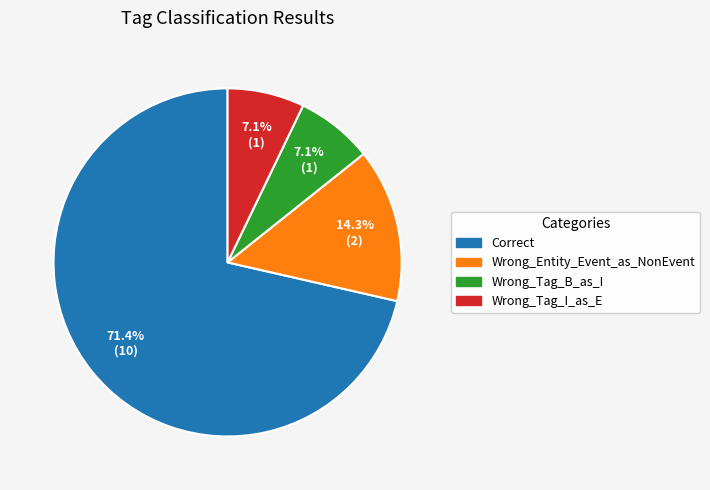

Do Wrong_Entity_Event_as_NonEvent and Wrong_Tag_B_as_I together represent more than half of the pie?

No